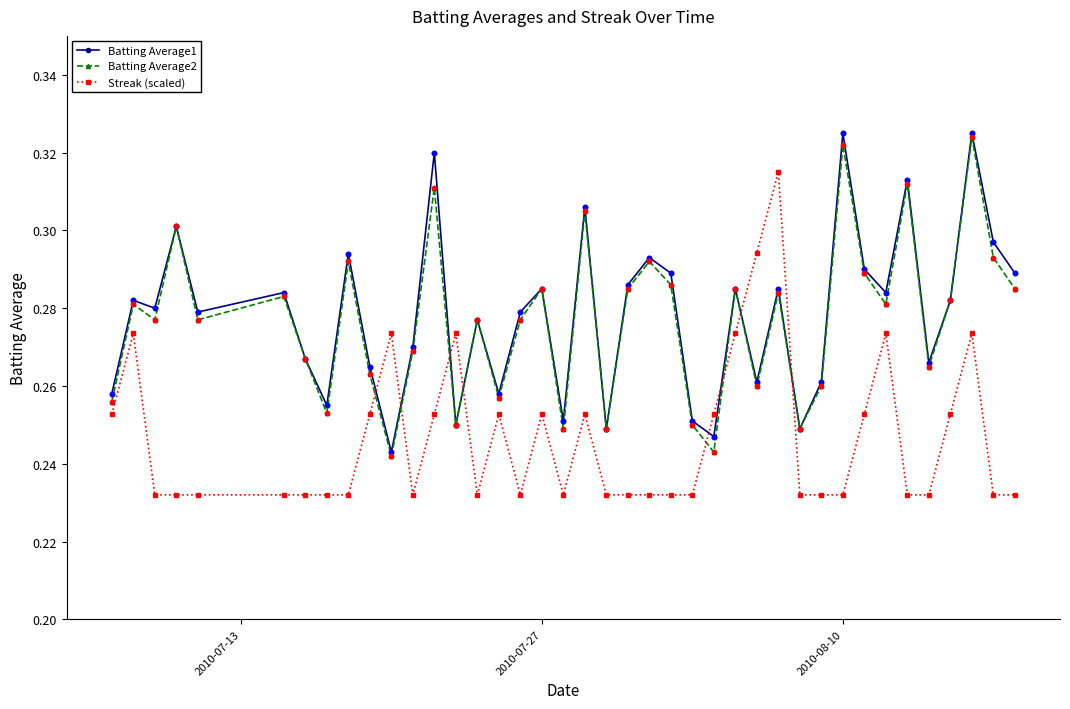

What are all the series names shown in the legend?

Batting Average1, Batting Average2, Streak (scaled)